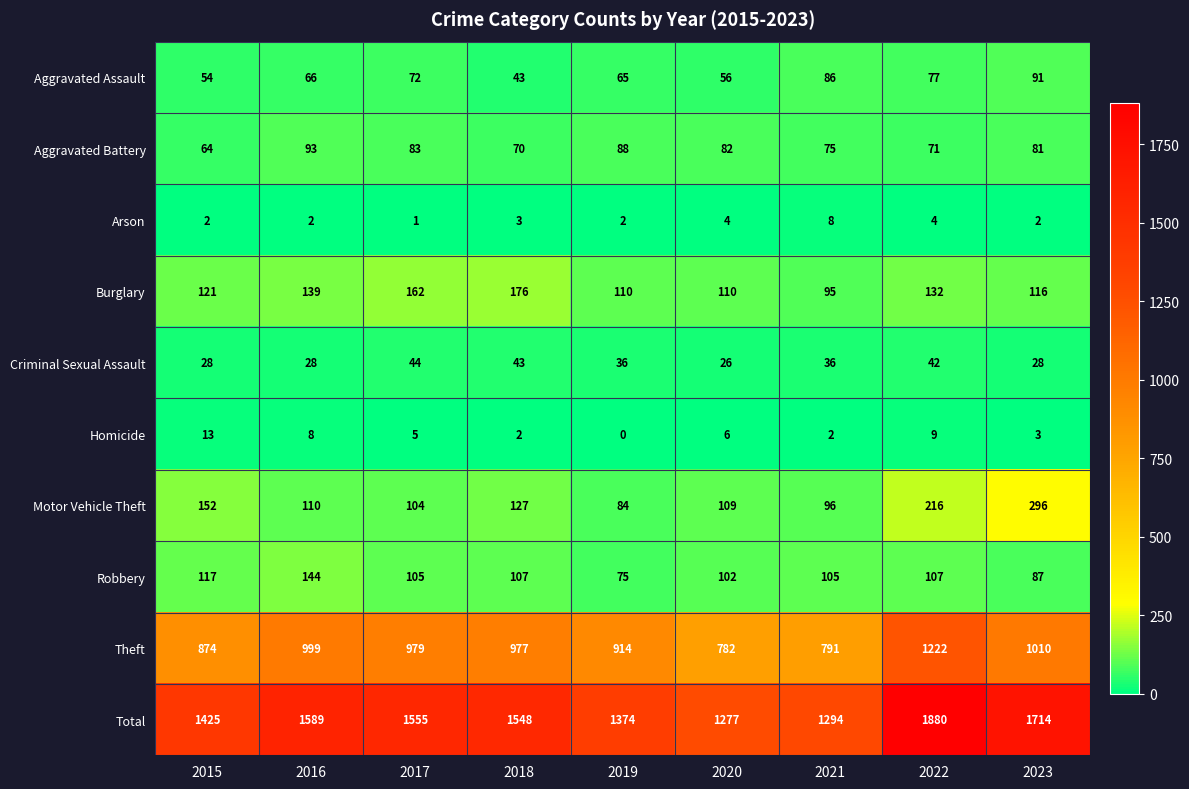

How many data points does each series have?

9